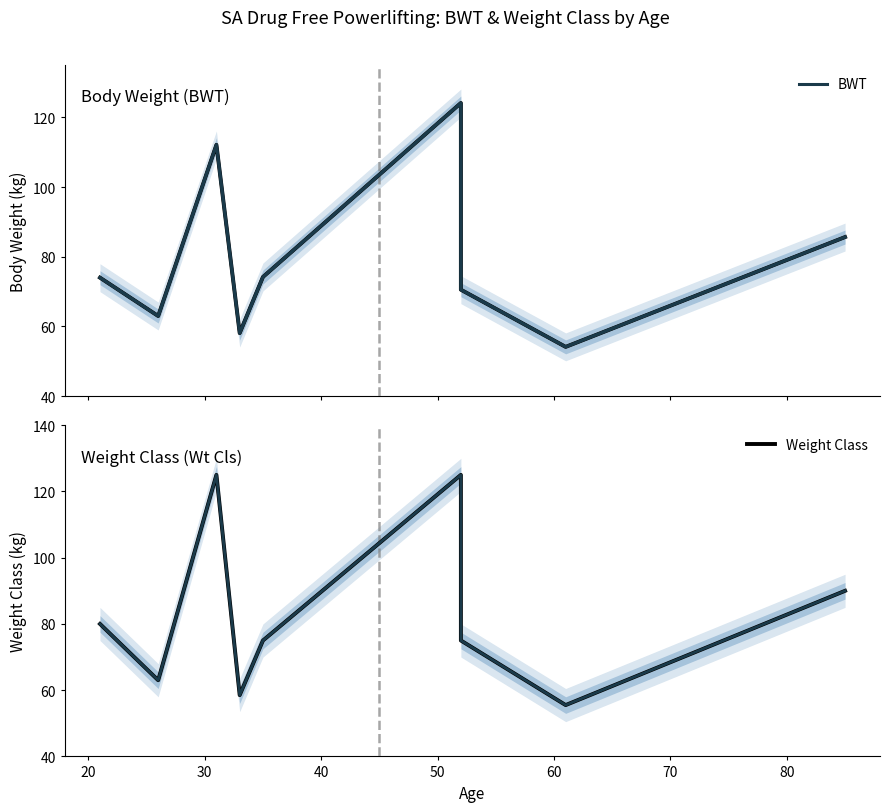

What is the greatest value displayed?

125.0